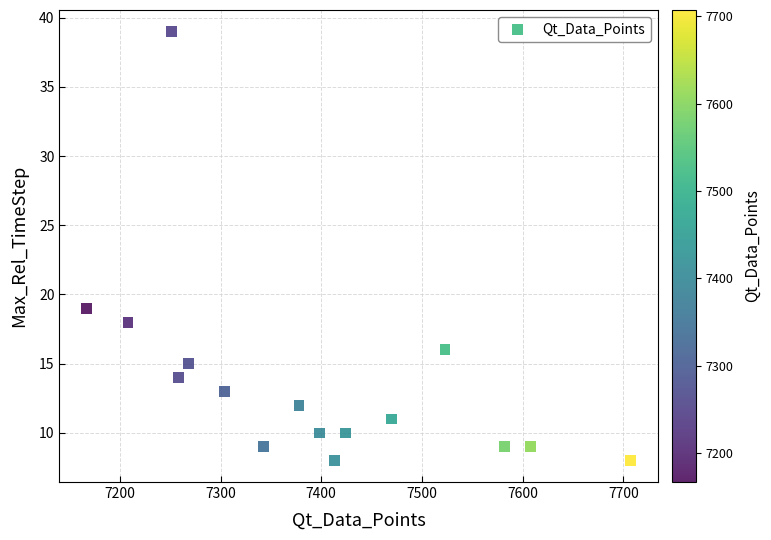

What is the range of Y values (max minus min)?

31